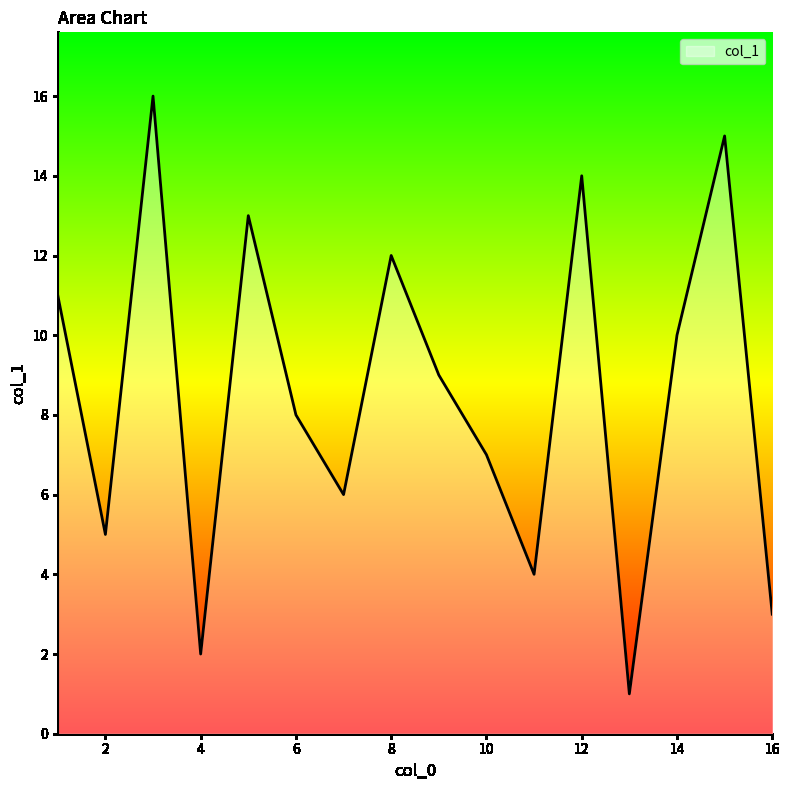

What is the maximum value shown in the chart?

16